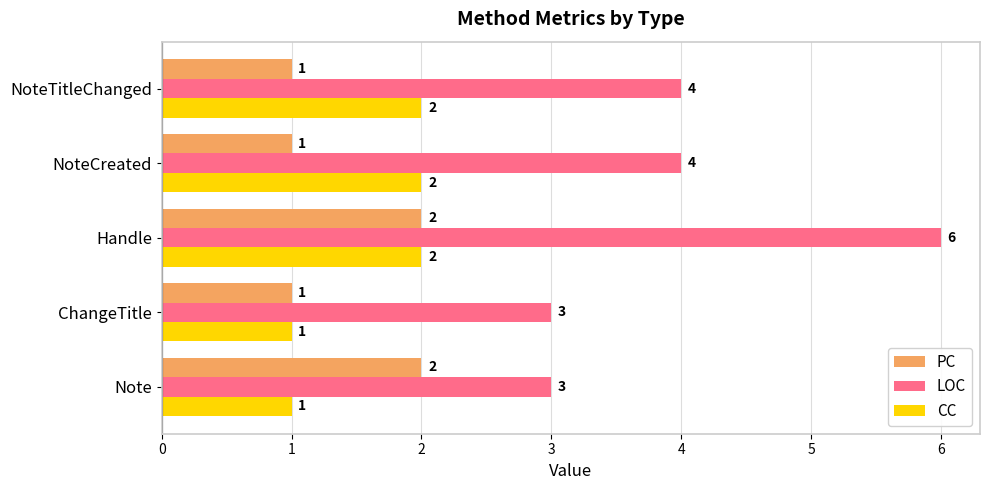

How many categories are shown in the chart?

5